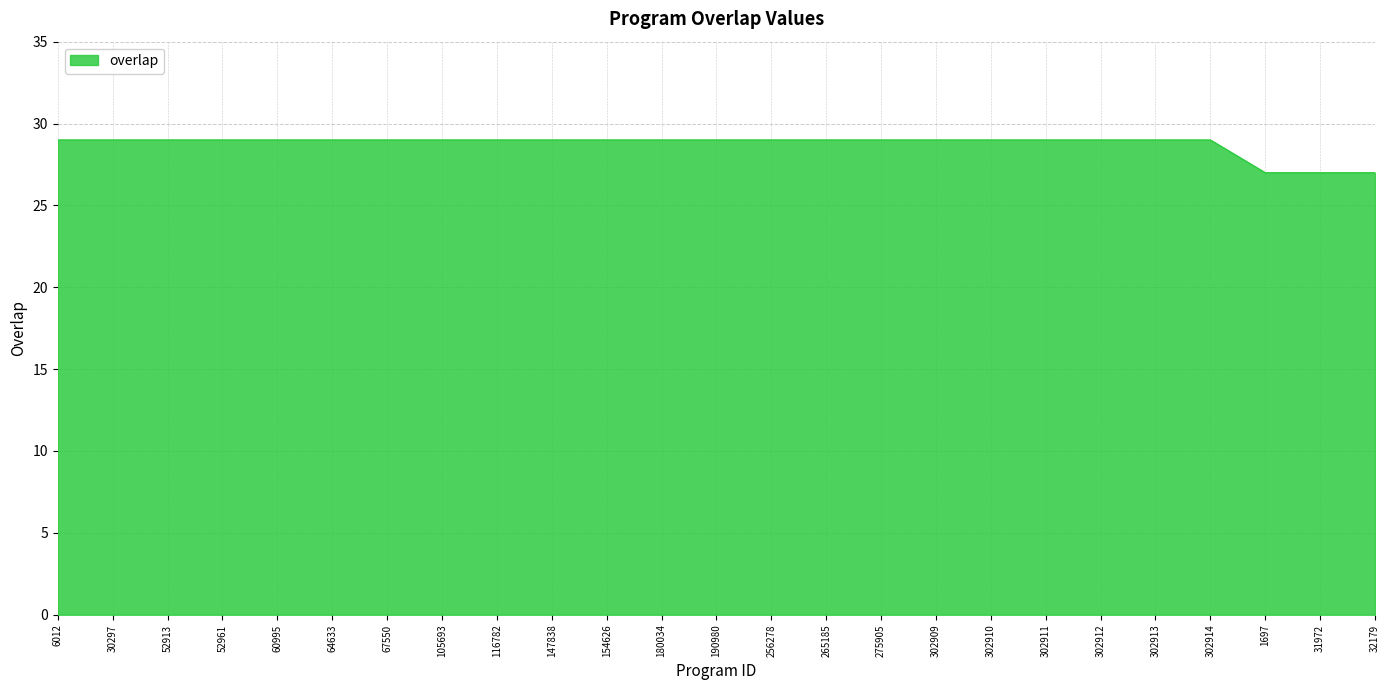

What is the smallest value displayed?

27